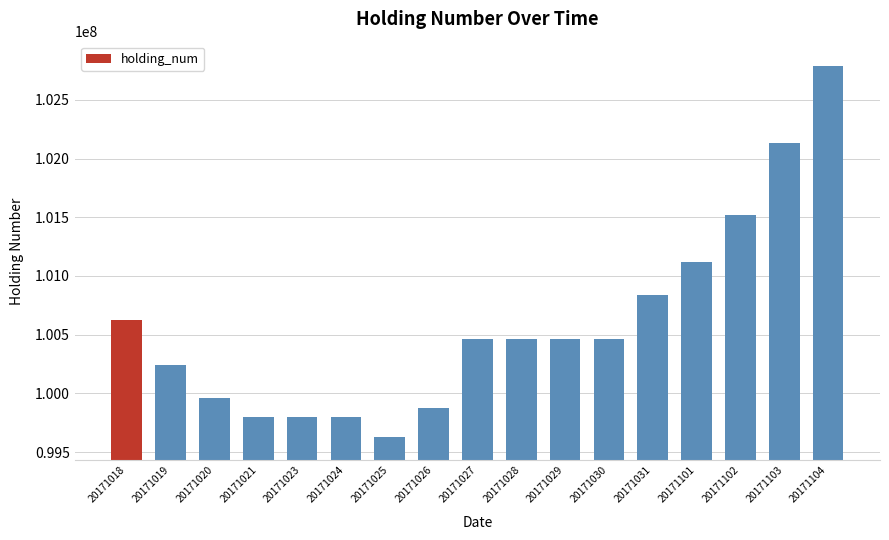

What is the value of the 9th bar from the left?

100462068